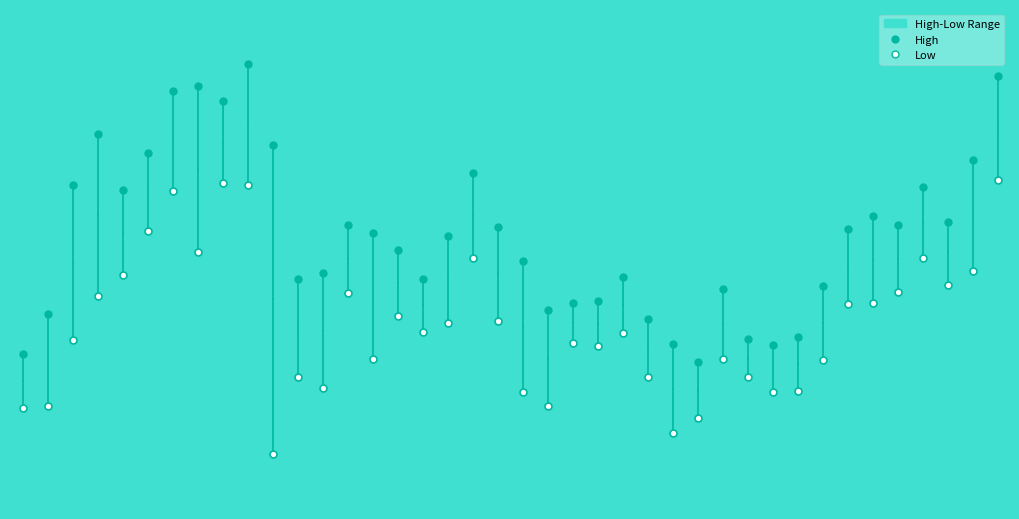

What is the label of the 22nd point from the right?

2021-01-19